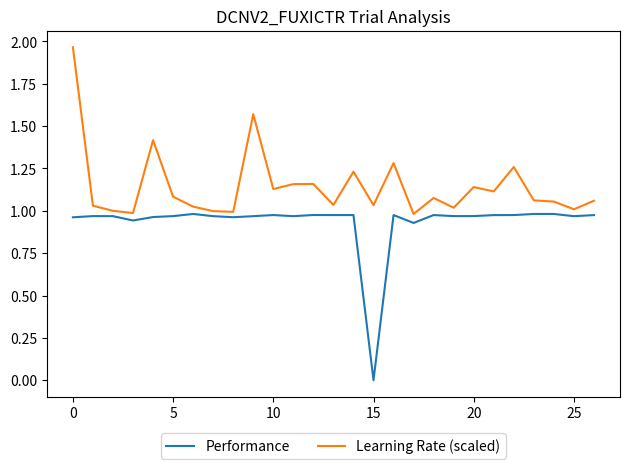

Which series has the largest total across all categories?

Learning Rate (scaled)